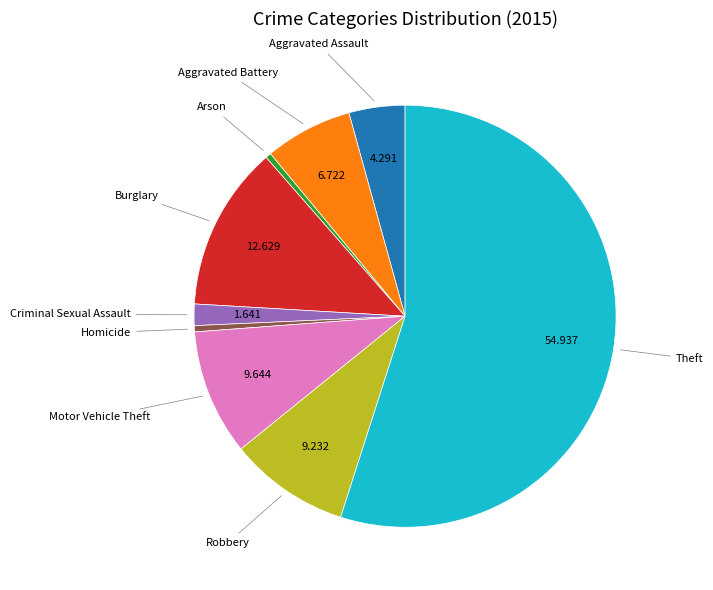

Does any single category account for the majority?

Yes